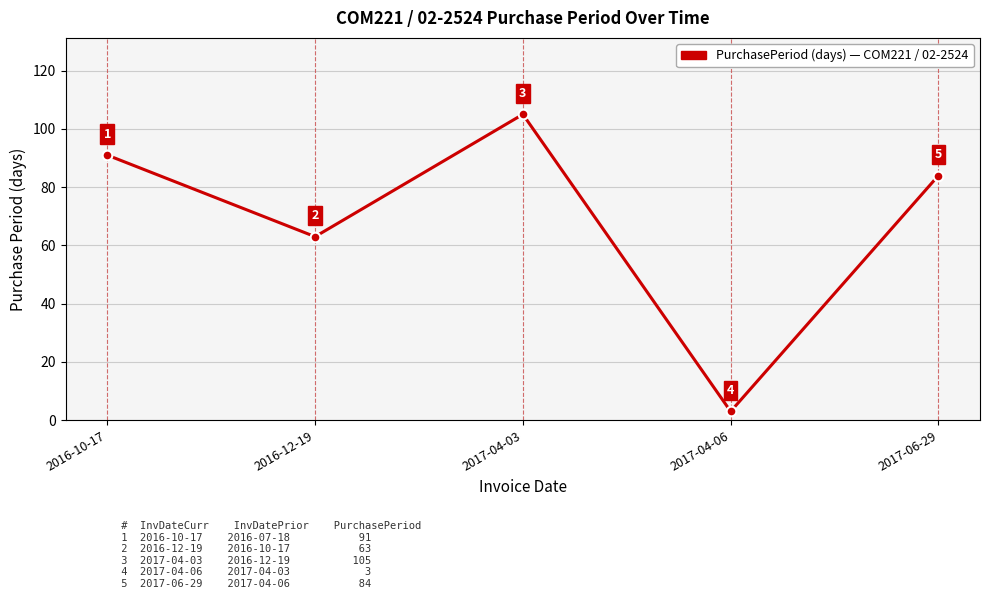

What is the sum of all values?

346